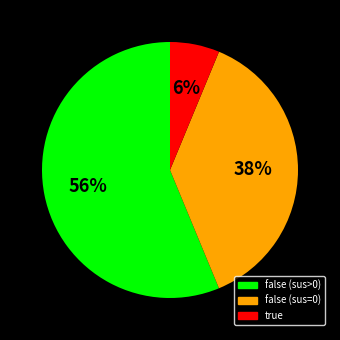

To the nearest percent, what is the difference between the largest and smallest slice percentages?

50%